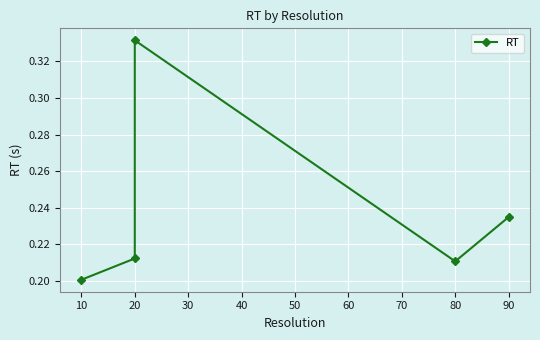

How many values are between 0 and 1?

5